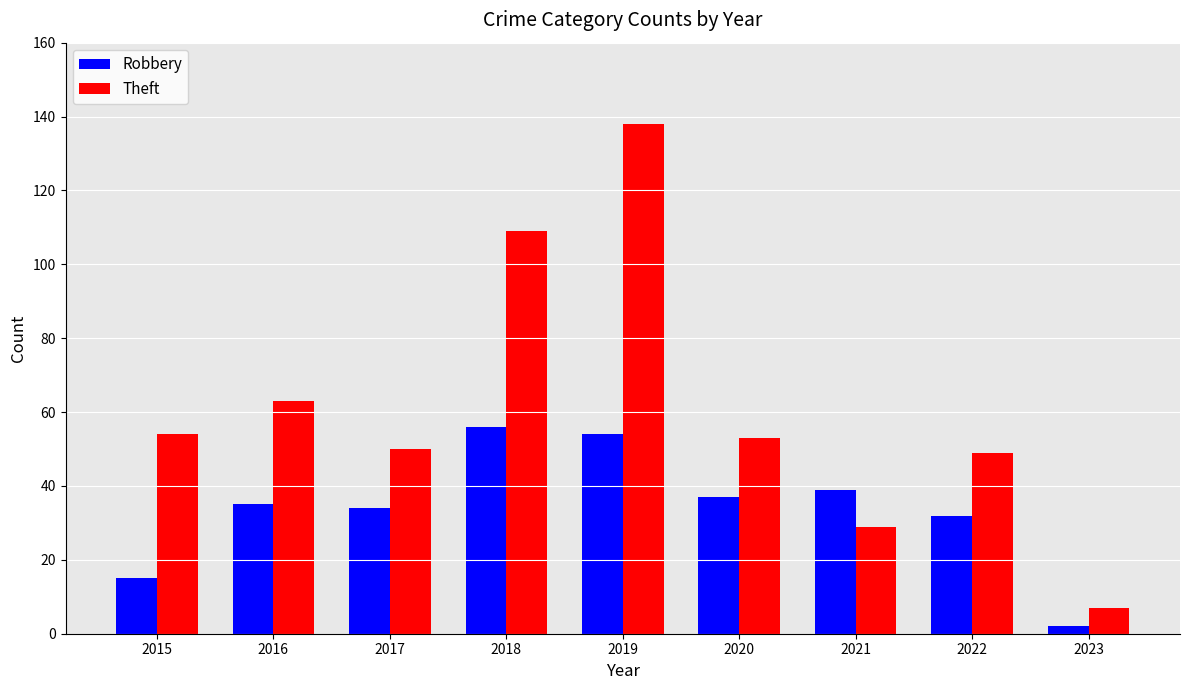

What is the value of the Theft bar at the 5th from the left?

138